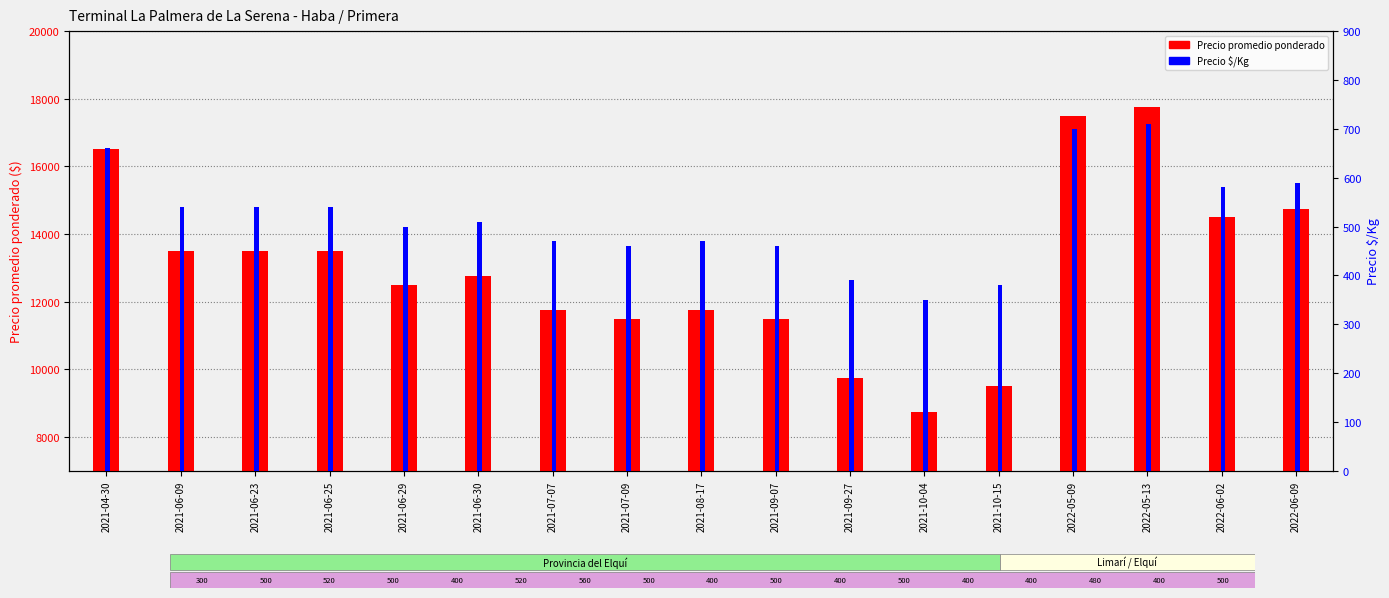

True or false: Precio promedio ponderado has a value of 20613 at 2021-06-30.

False